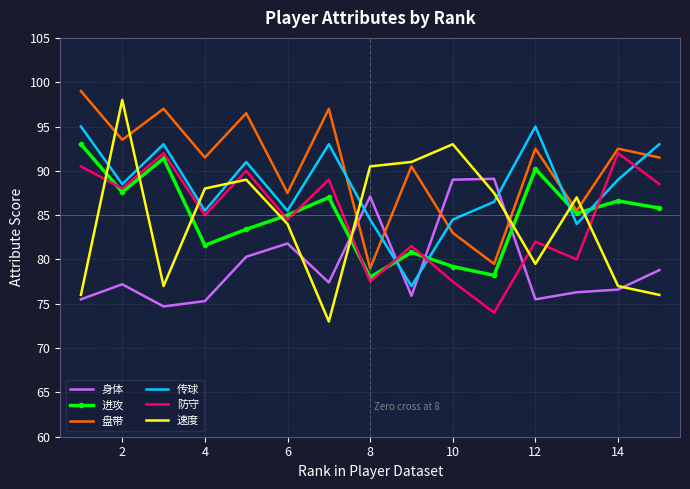

Which series has the largest total across all categories?

盘带